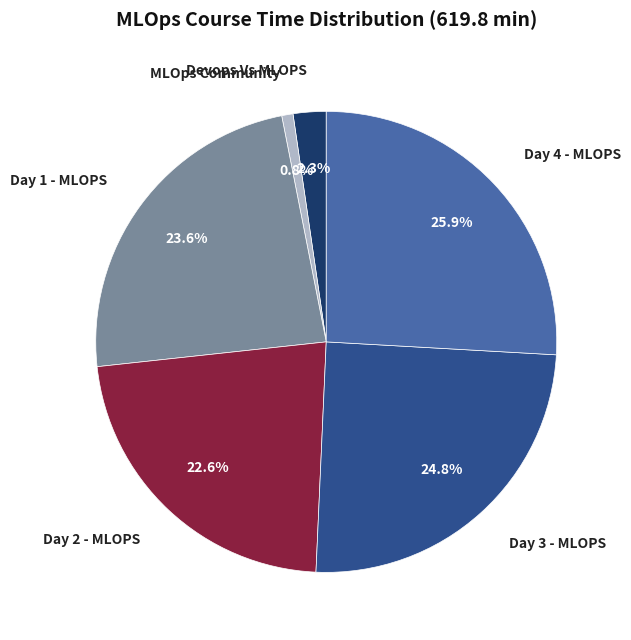

True or false: Day 1 - MLOPS accounts for 24% of the total.

True